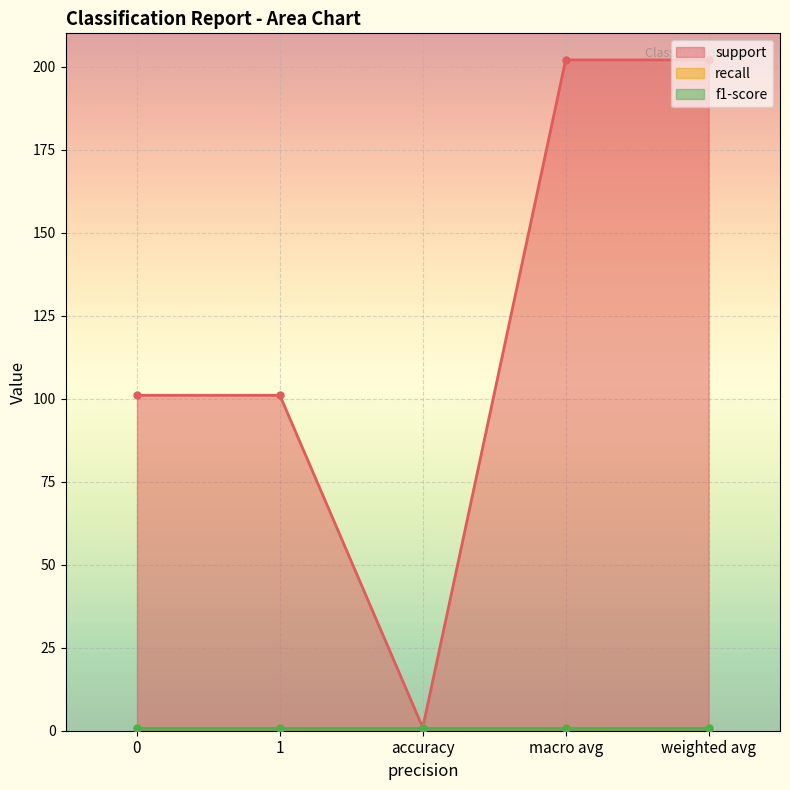

What is the value of the f1-score point at the 3rd from the left?

0.9